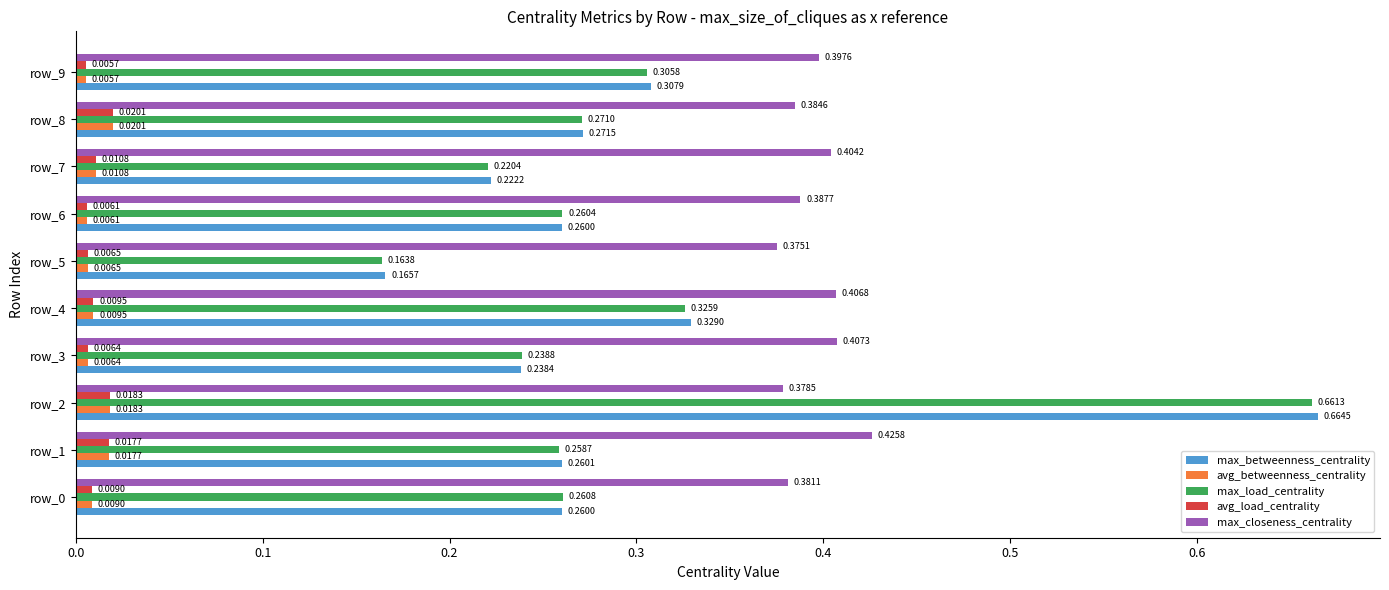

At which category is the sum across all series the highest?

row_2